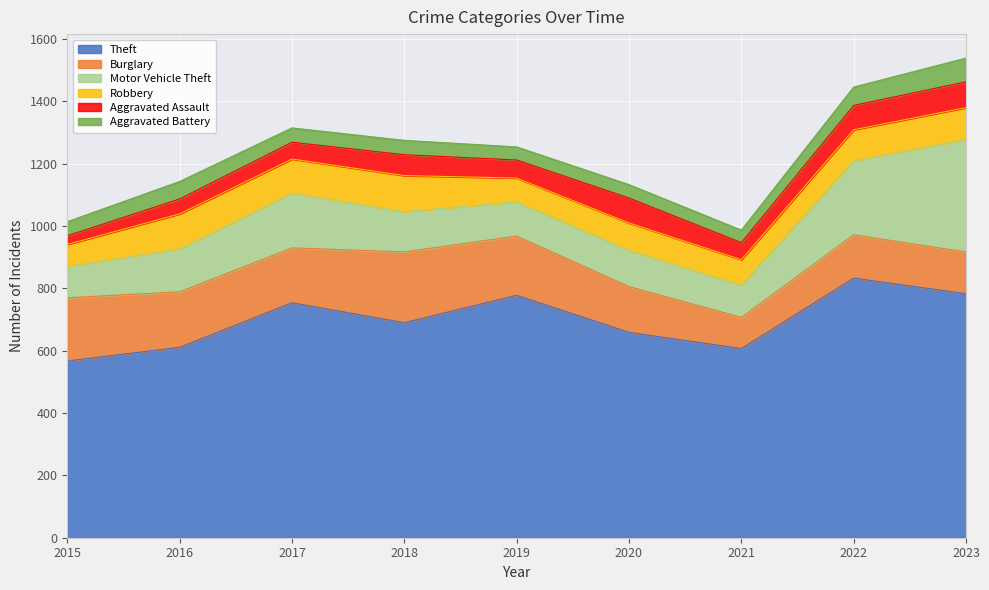

What is the minimum value for Aggravated Battery?

40